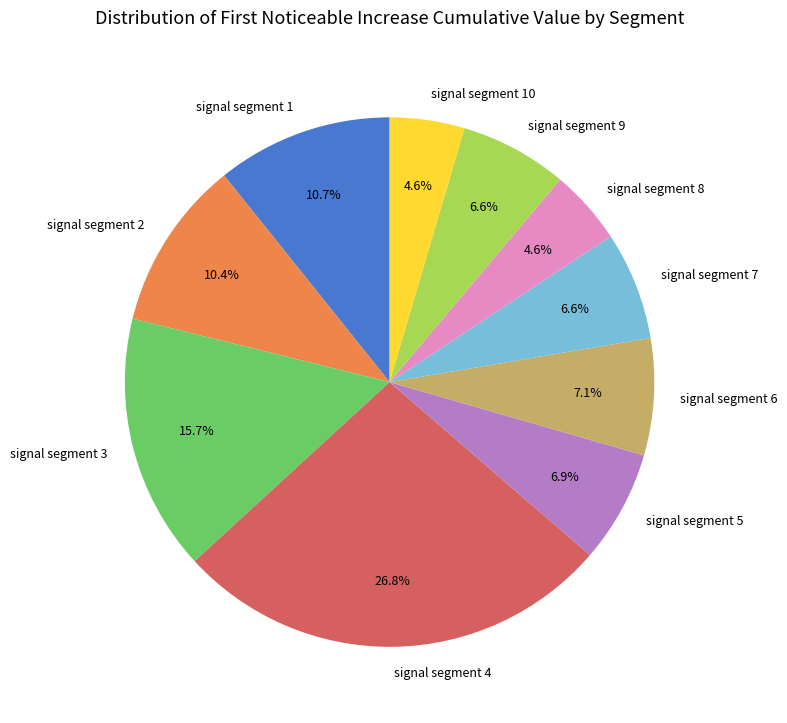

To the nearest percent, what is the average slice percentage?

10%